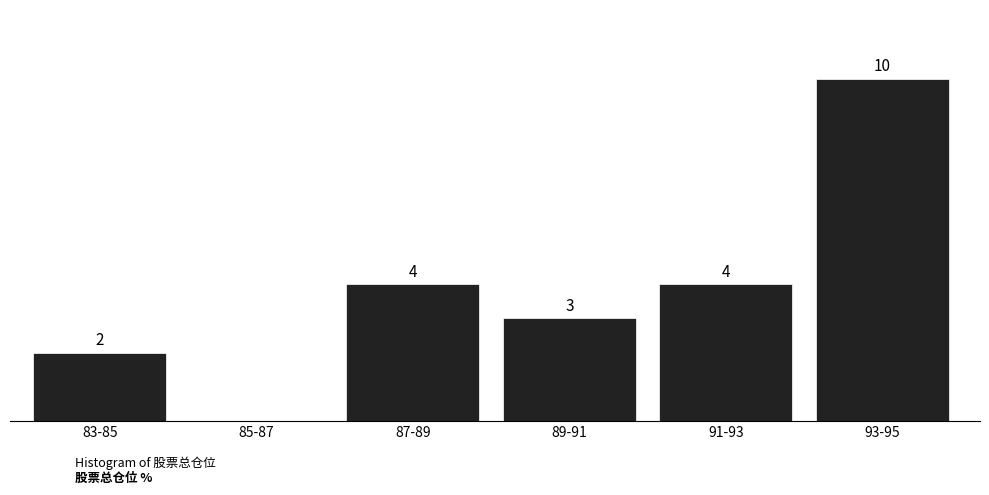

Which category has the highest value across all series?

93-95